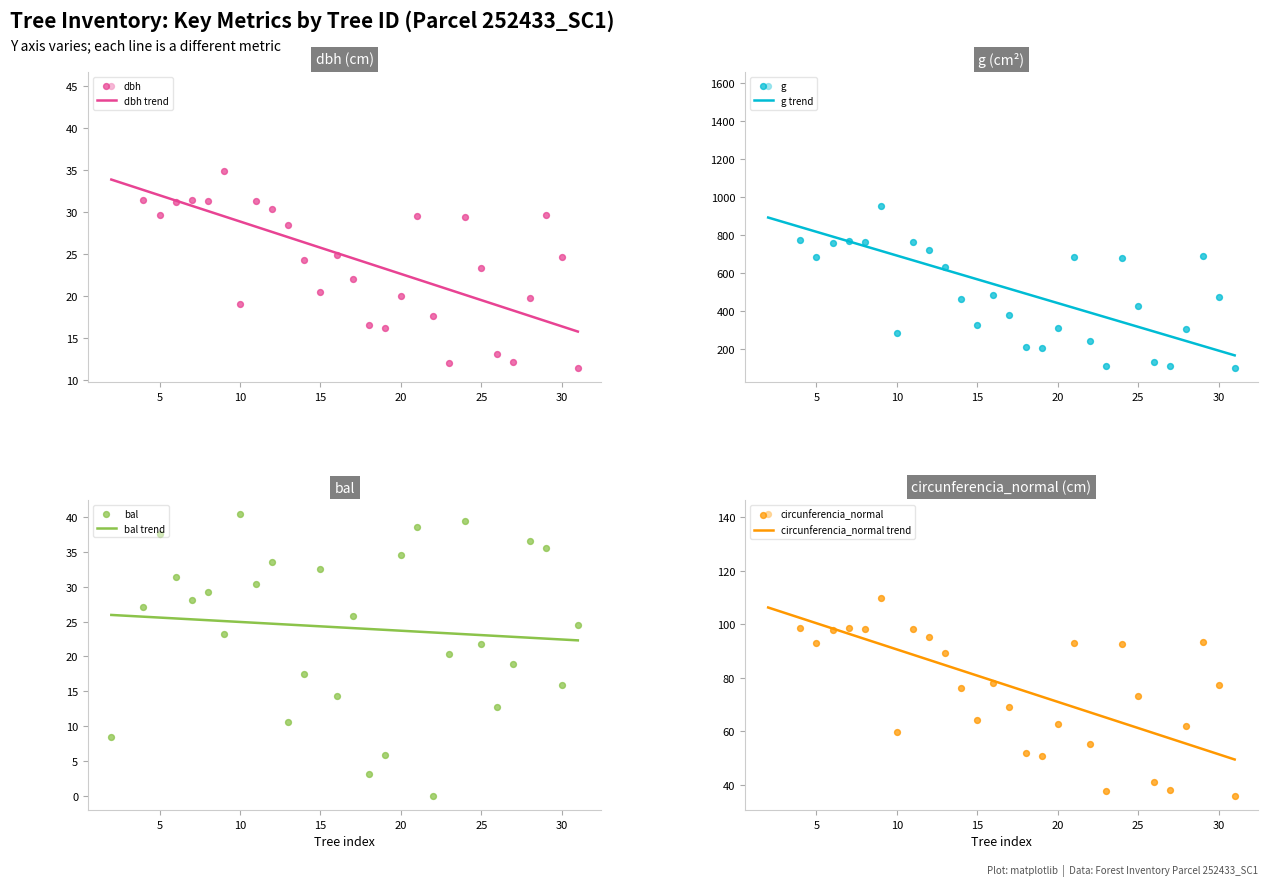

Is the value of dbh at 252433027 greater than the value of circunferencia_normal at 252433009?

No